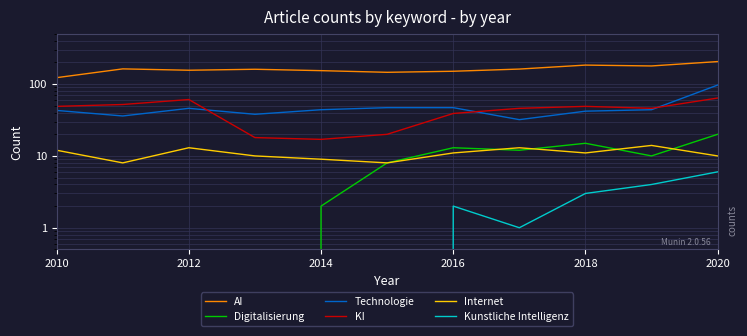

In AI, how many points are higher than both neighbors (excluding endpoints)?

3